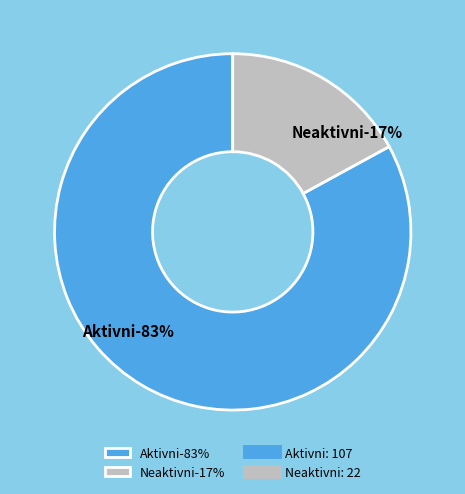

How many segments does this pie chart have?

2